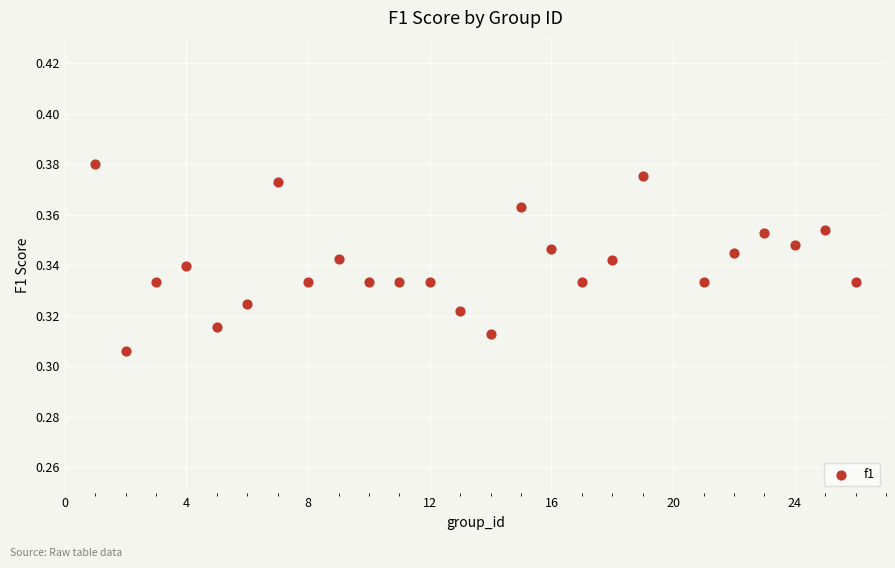

What is the range of X values (max minus min)?

25.0